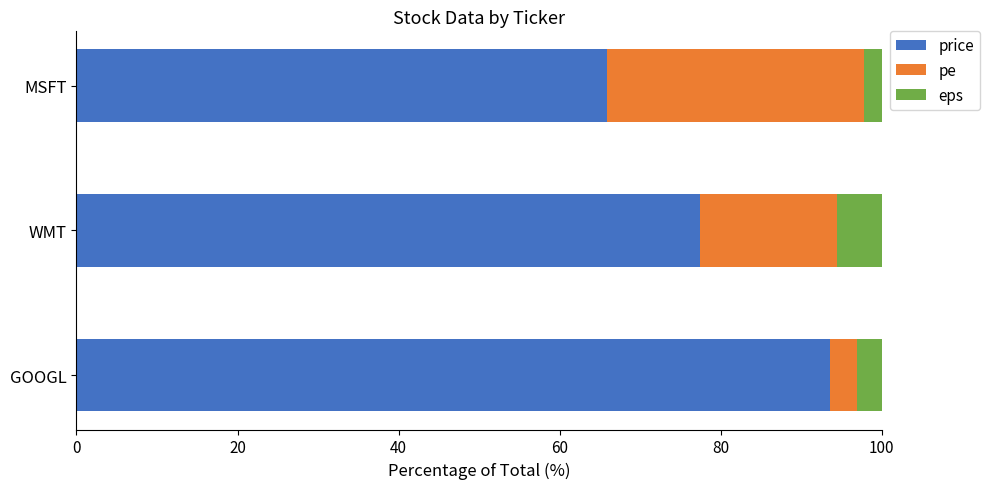

Which category has the highest value in the price series?

GOOGL